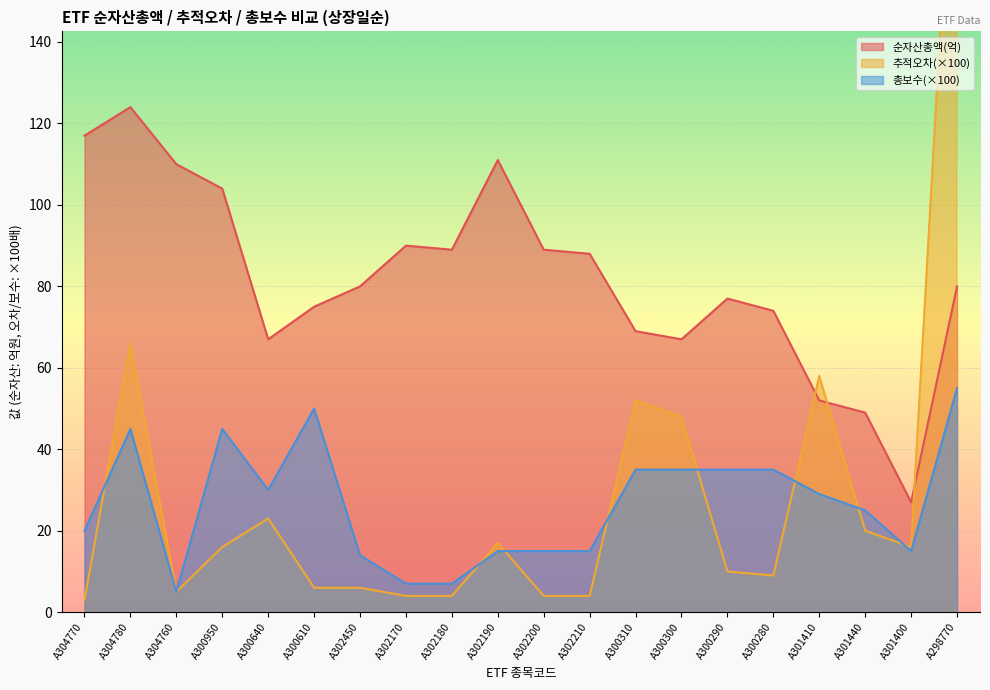

True or false: 순자산총액(억) has a value of 69.0 at A300310.

True